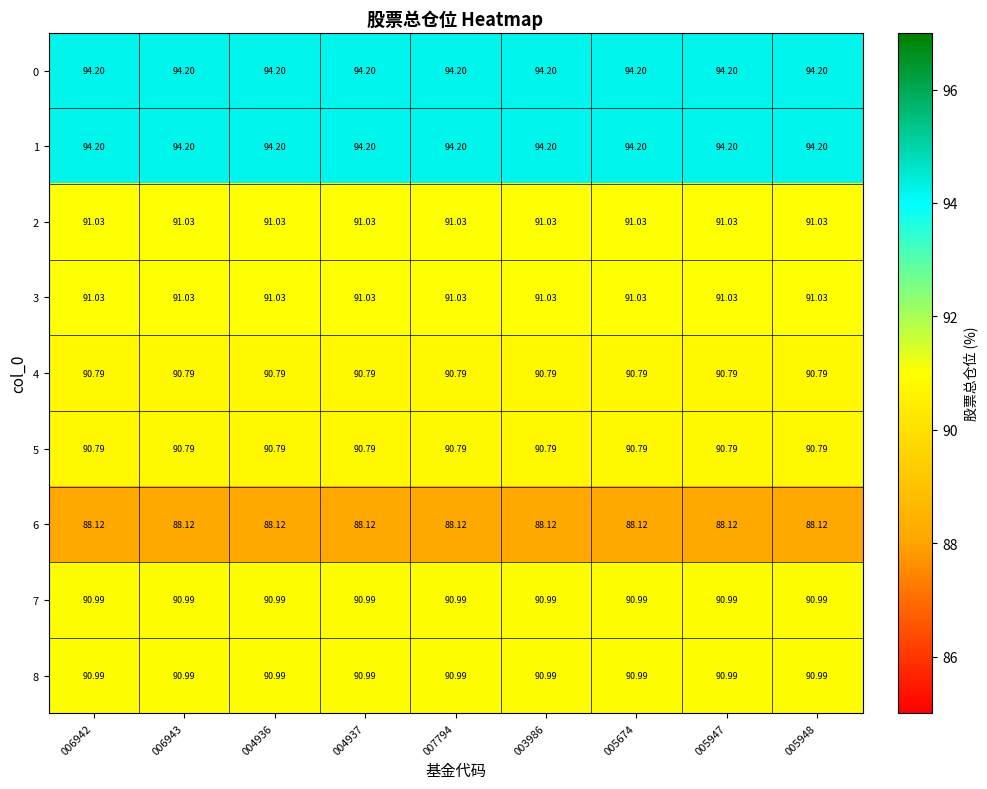

What is the smallest value displayed?

88.1